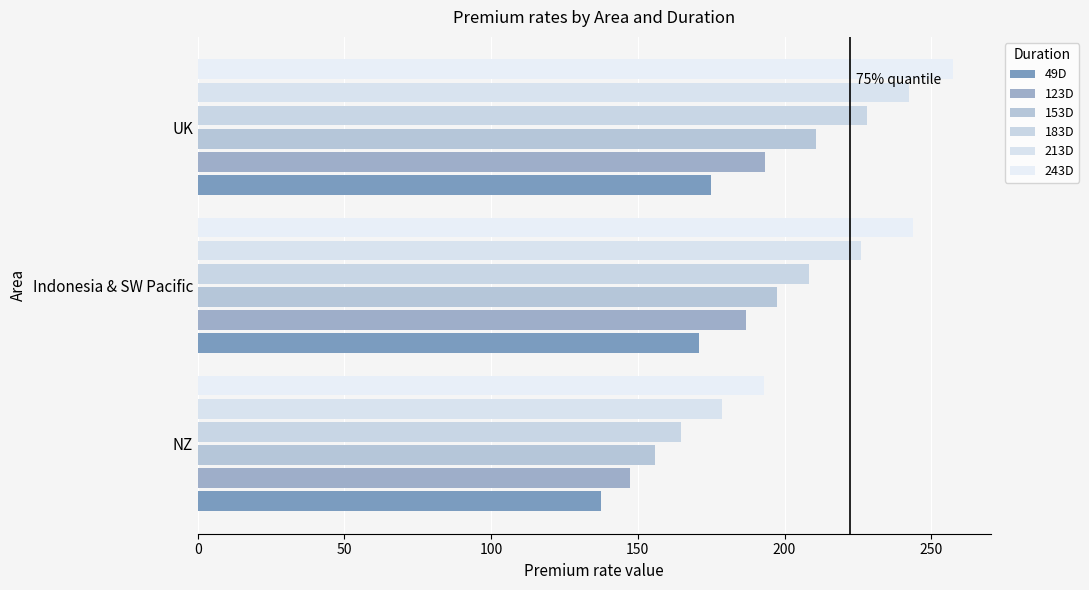

At how many categories does at least one series exceed 229?

2